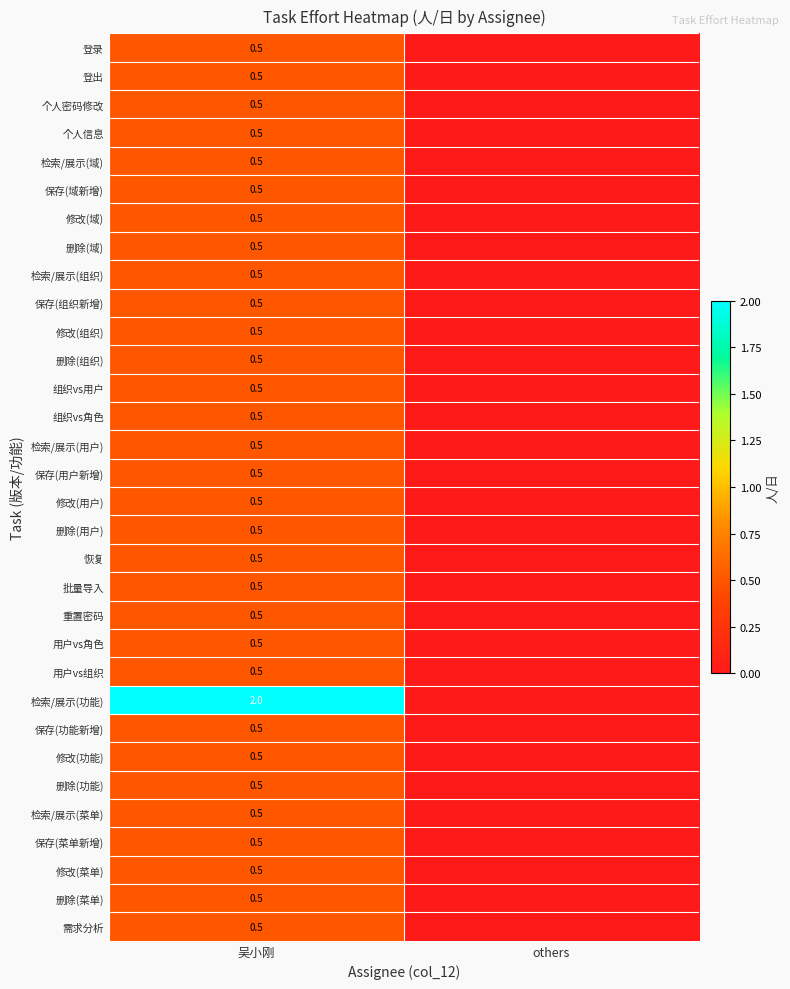

The 需求分析 series shows 0.5 at 吴小刚. True or false?

True